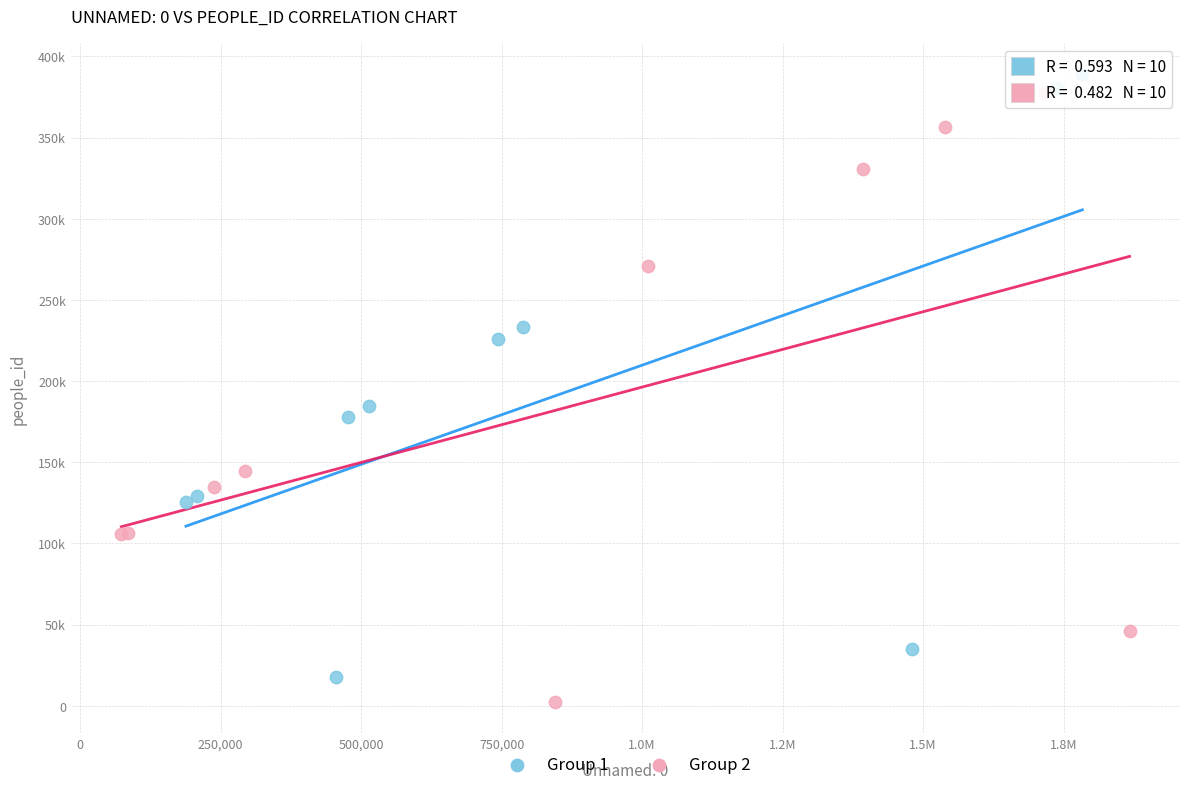

What are all the series names shown in the legend?

Group 1, Group 2